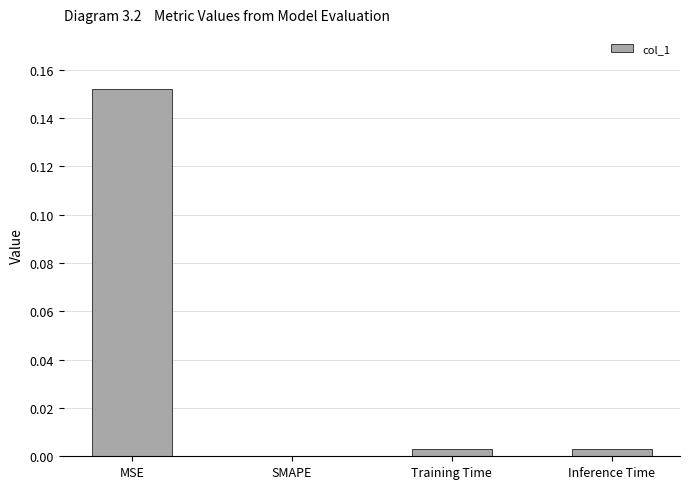

Are the bars horizontal?

No